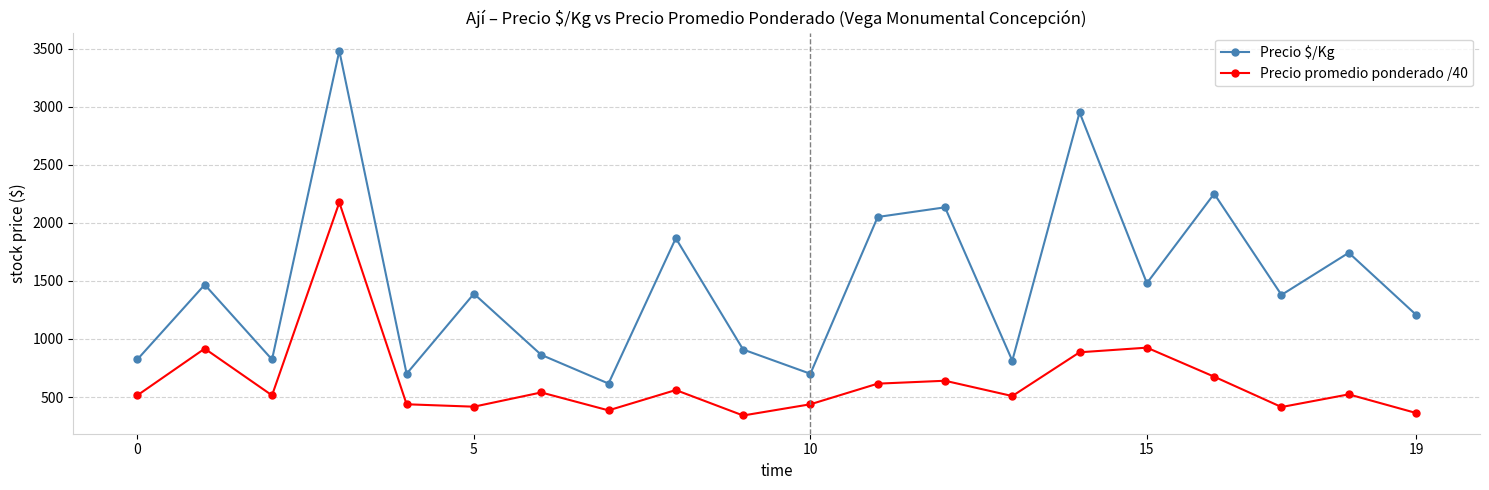

True or false: Precio promedio ponderado /40 and Precio $/Kg intersect in this chart.

False